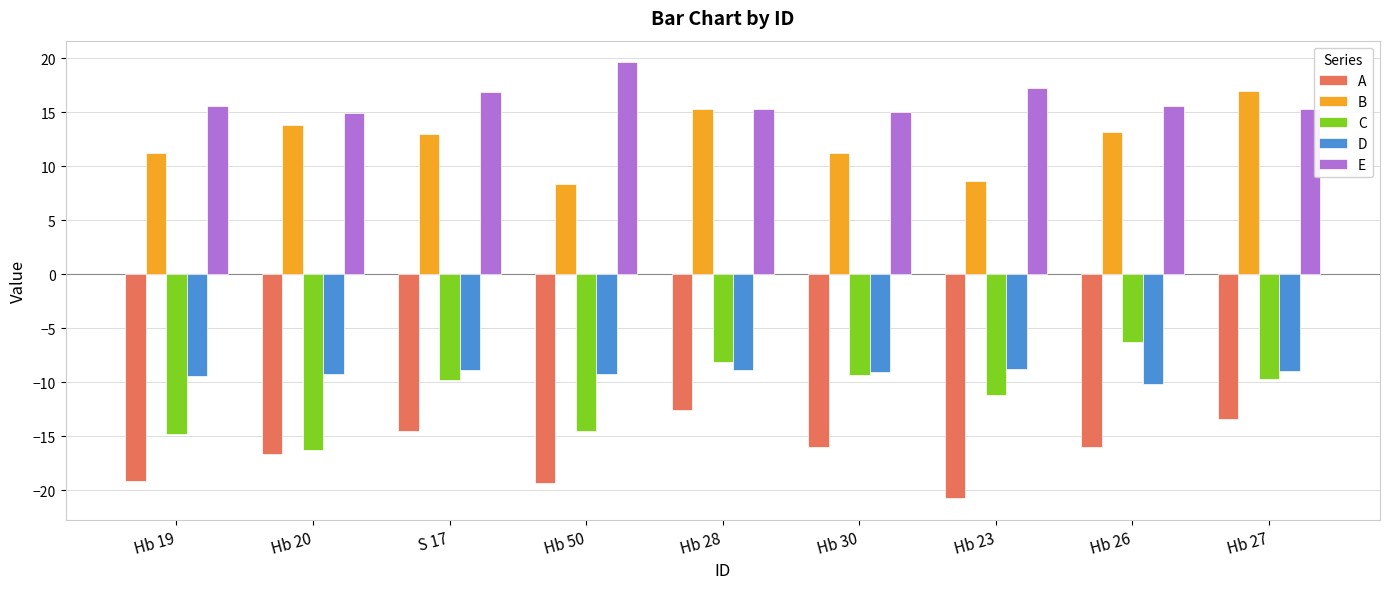

What is the difference between the maximum and second lowest values in the B series?

8.3